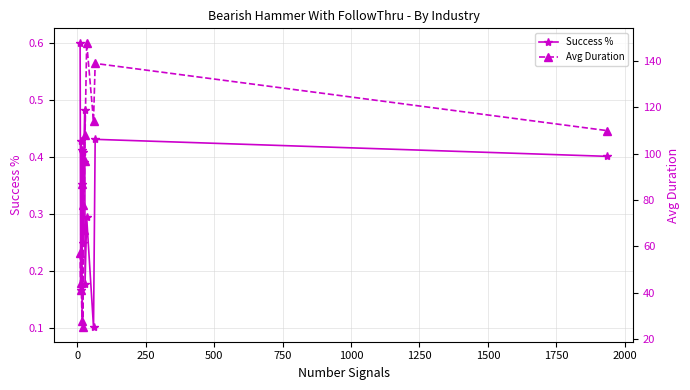

Is it true that Success % equals 0.2 at 0?

True